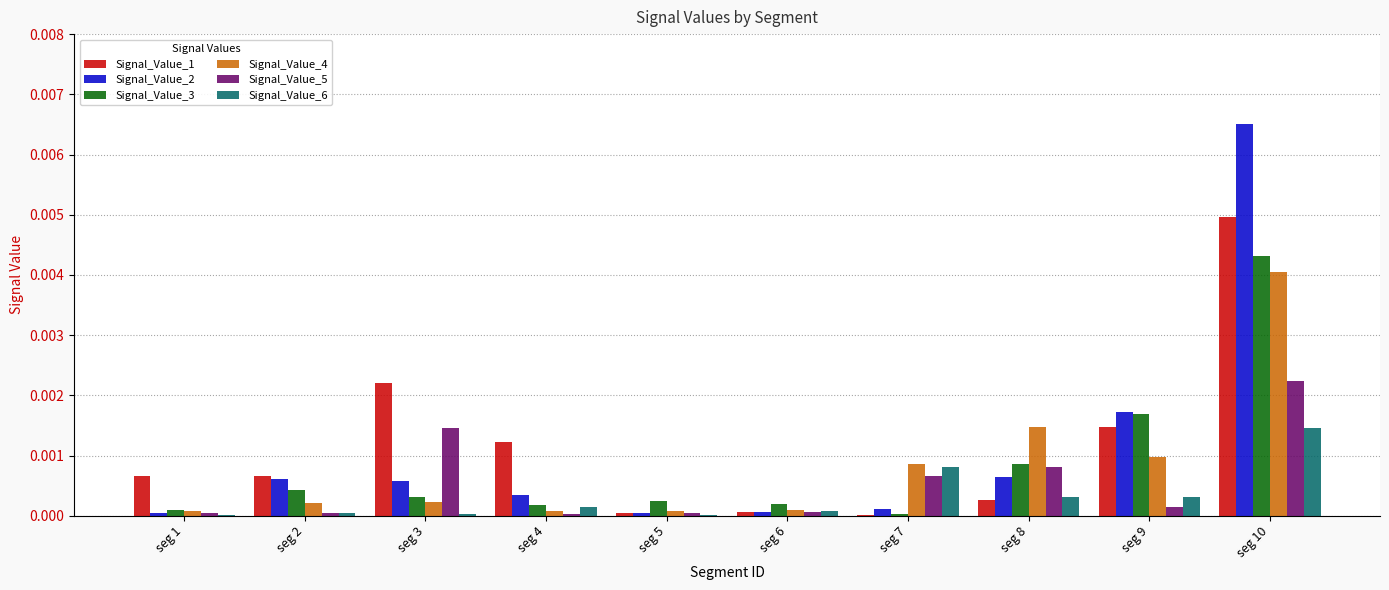

Which series has the widest spread of values?

Signal_Value_2